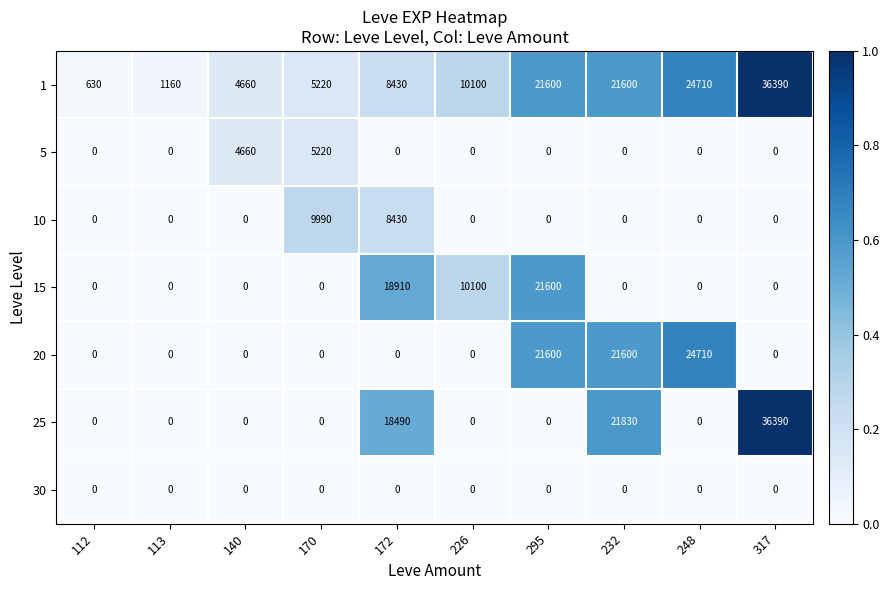

At which category is the sum across all series the highest?

317